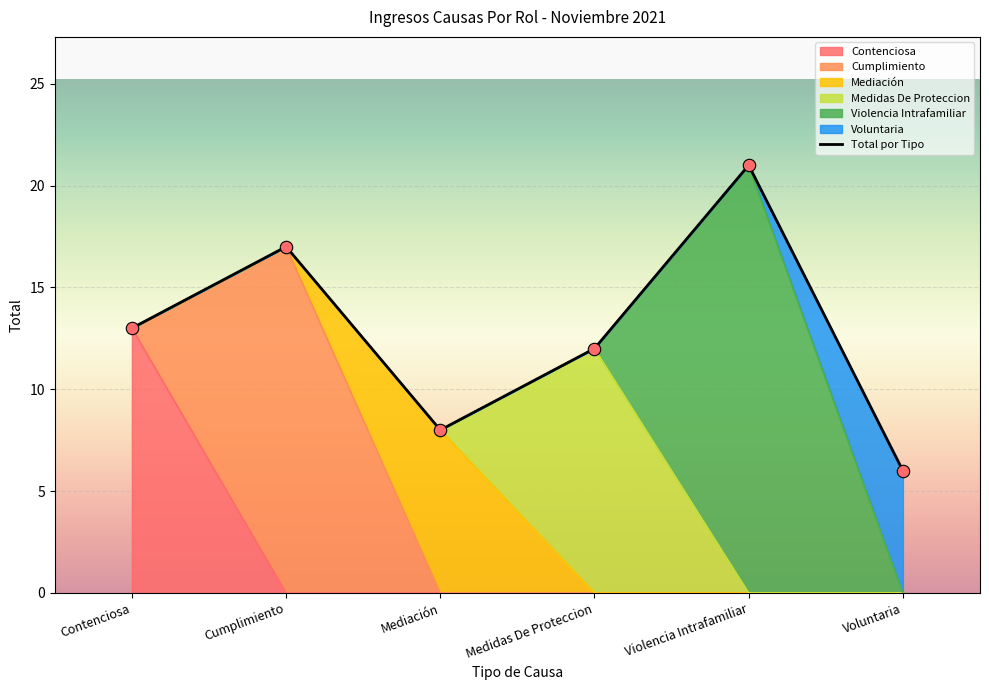

What is the change in value from Cumplimiento to Voluntaria?

-11